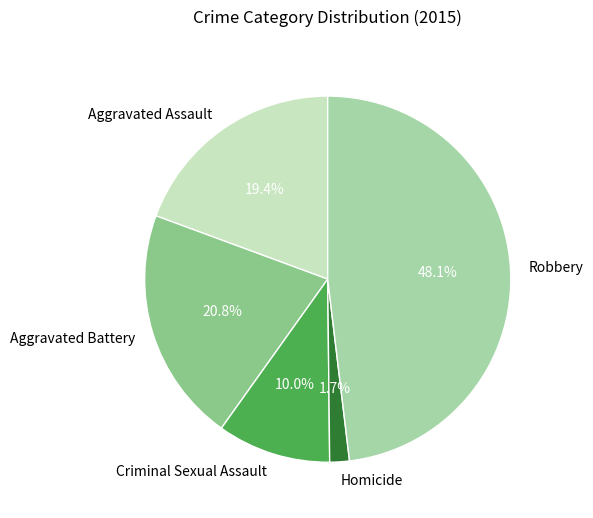

What portion of the pie excludes Aggravated Battery?

79.2%